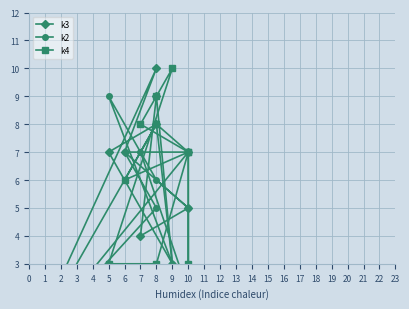

How many interior local peaks does the k4 series have?

3